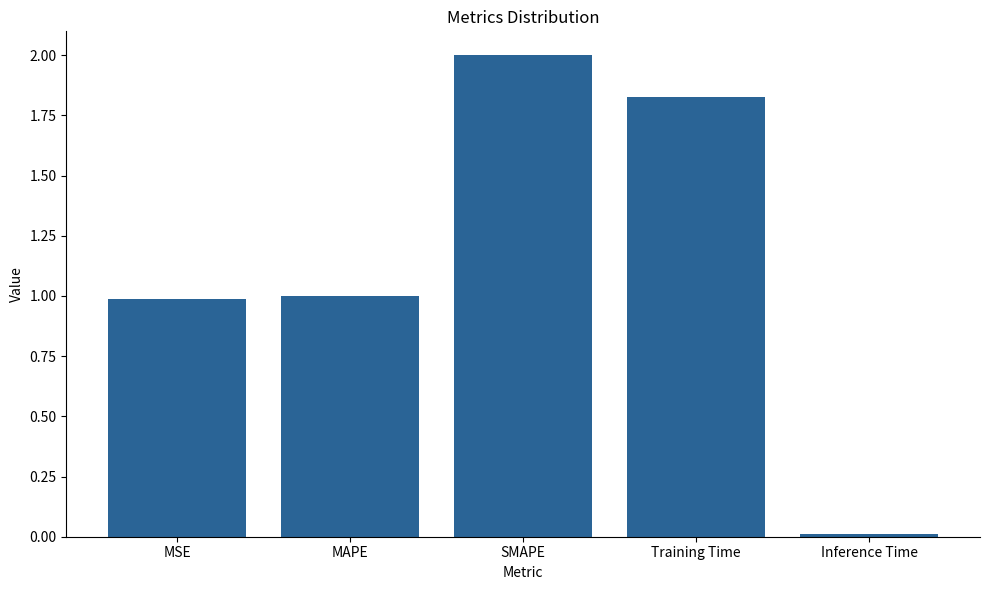

What is the difference between the values at Inference Time and SMAPE?

2.0